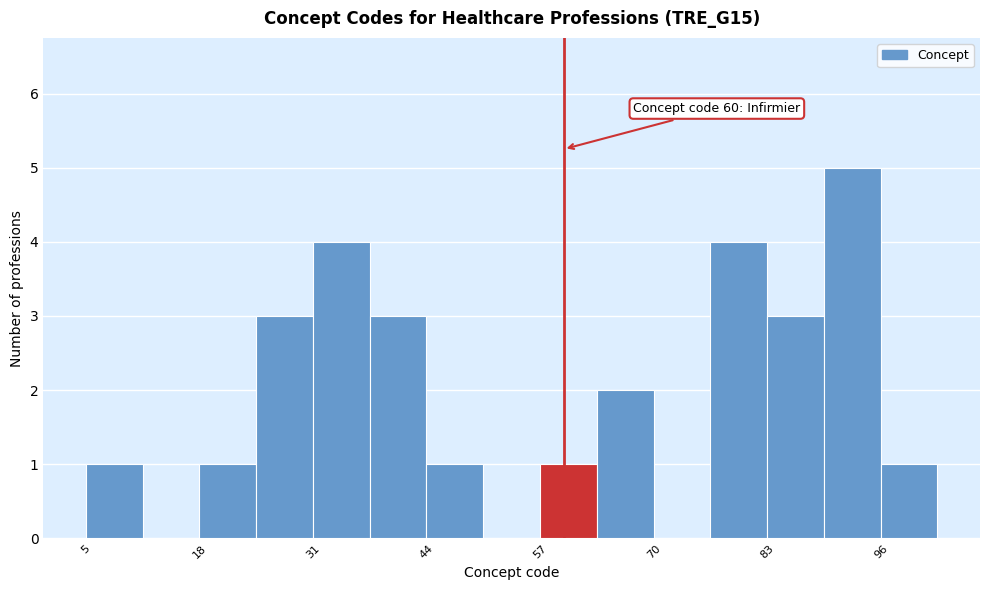

Read against the x-axis, roughly where is the centre of the tallest bar?

94